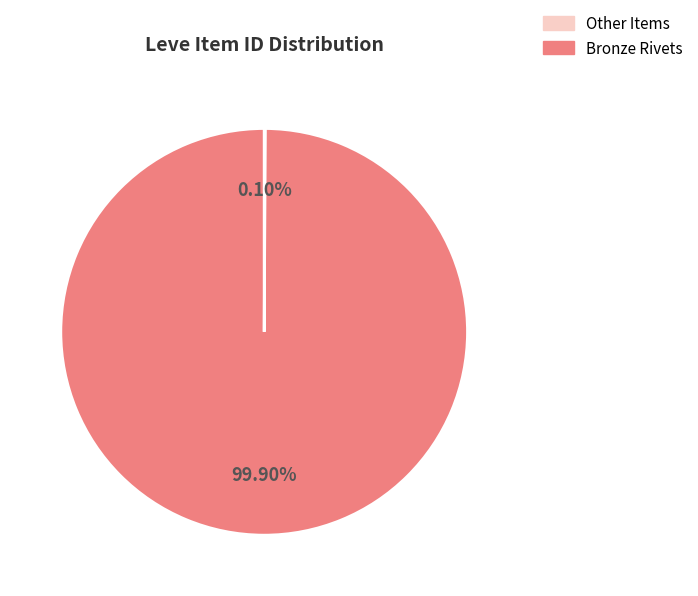

Which slice is the largest?

Bronze Rivets